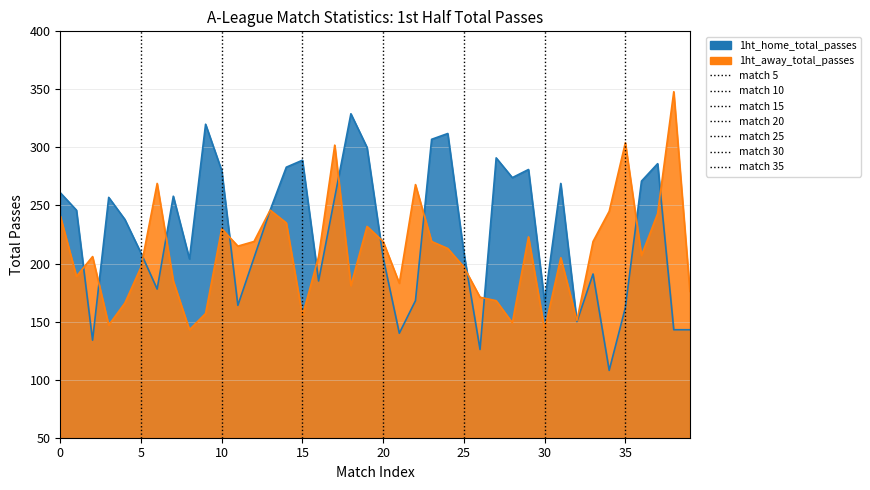

At which category is the sum across all series the highest?

17